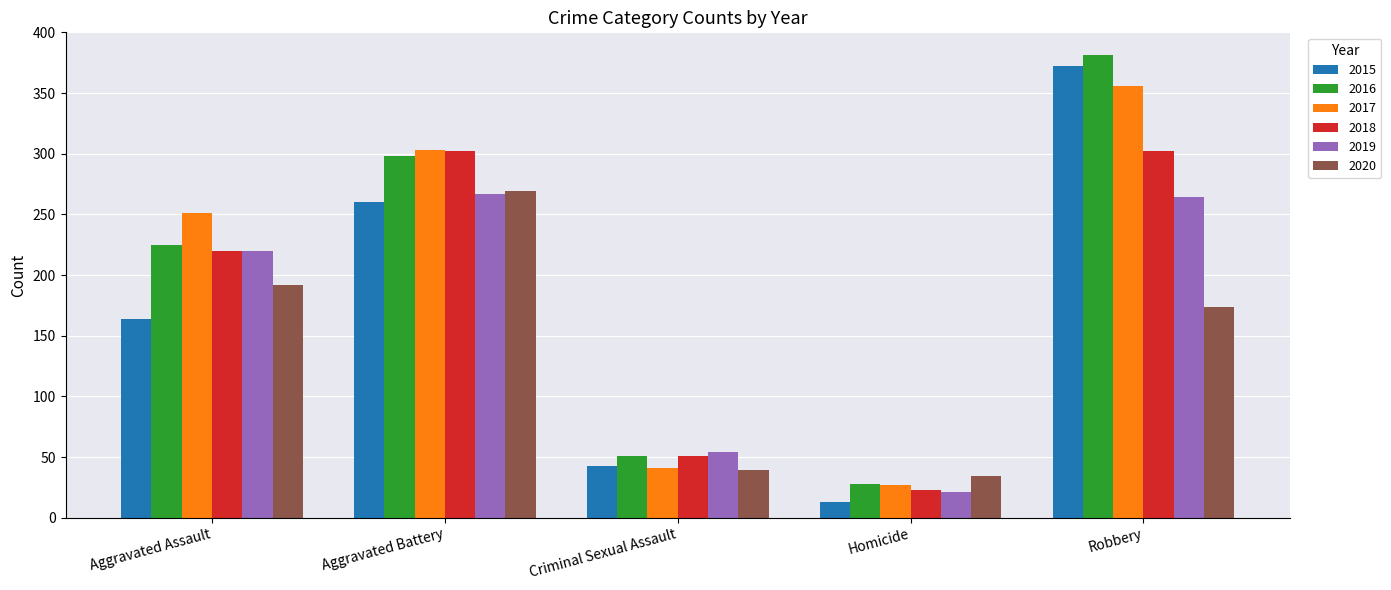

What is the lowest value of the 2017 series?

27